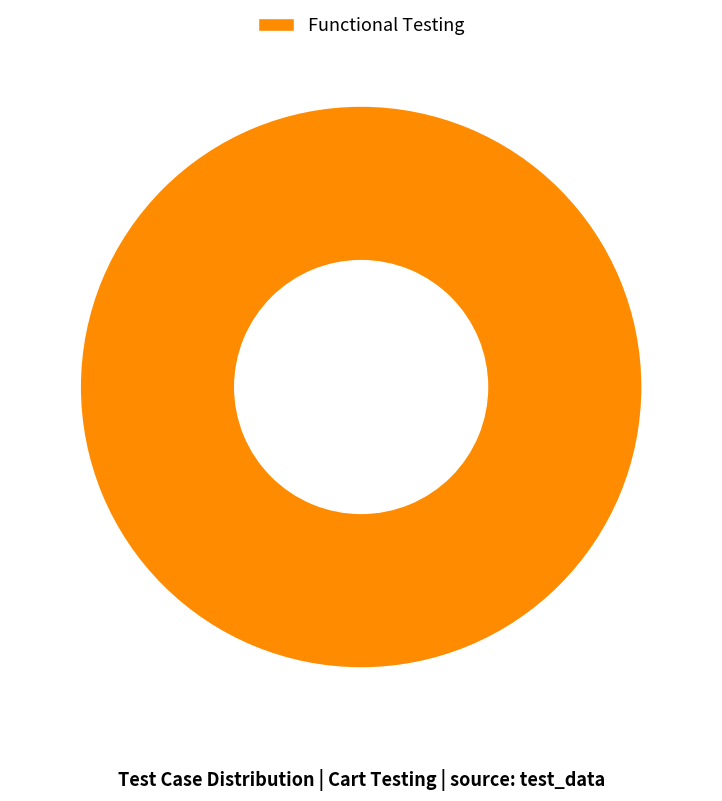

Is it true that Functional Testing is 100% of the pie?

True